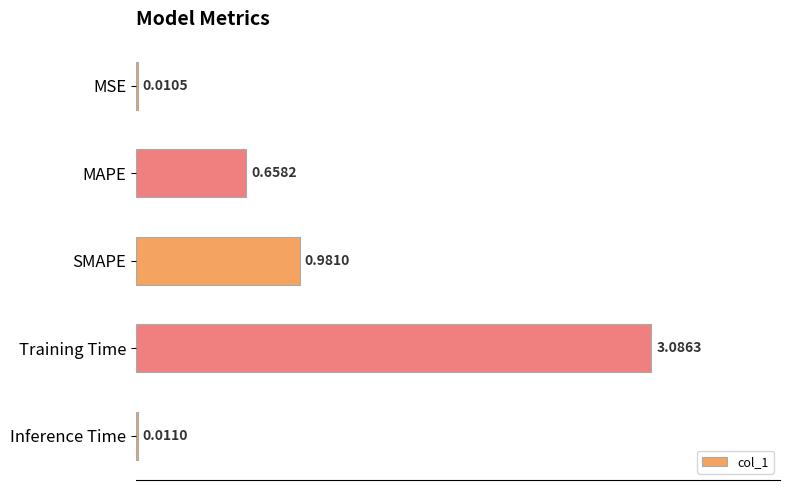

At which category does the chart reach its peak across all series?

Training Time